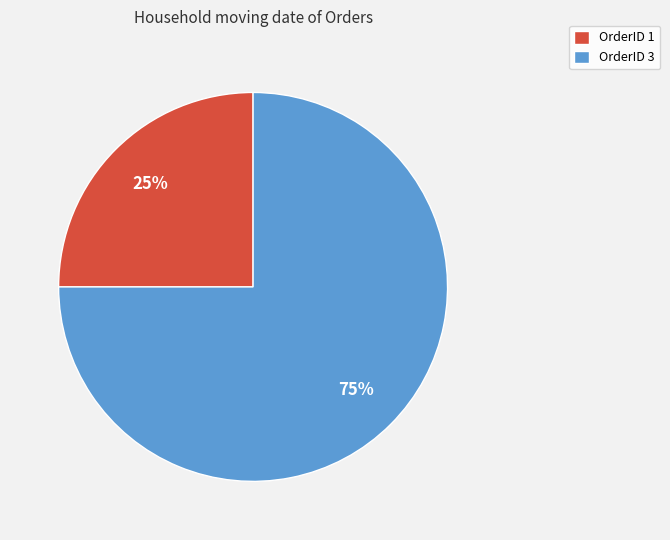

Which category has the biggest portion of the pie?

OrderID 3